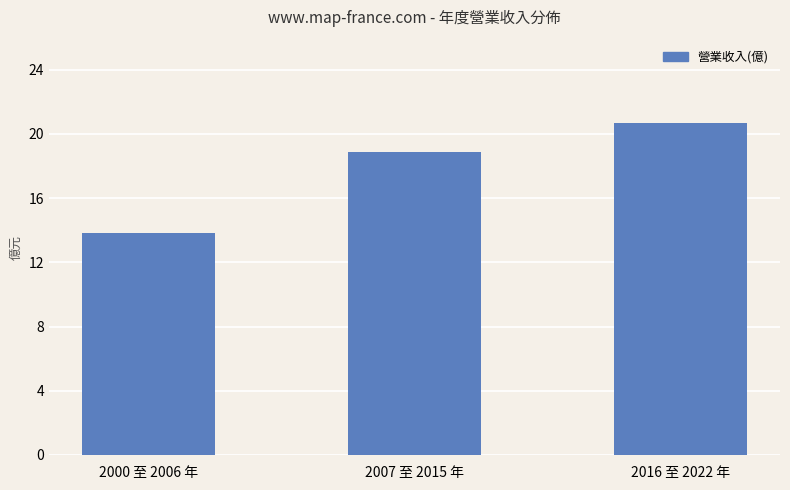

Rank the categories by value from highest to lowest.

2016 至 2022 年, 2007 至 2015 年, 2000 至 2006 年